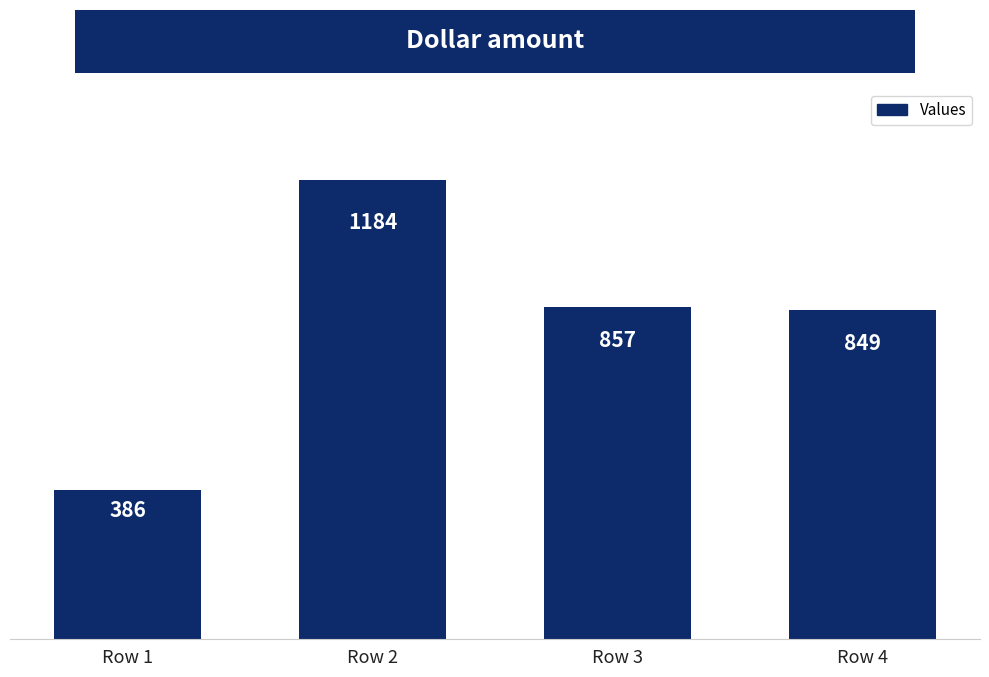

Approximately how many times larger is the value at Row 2 compared to Row 3?

1.4